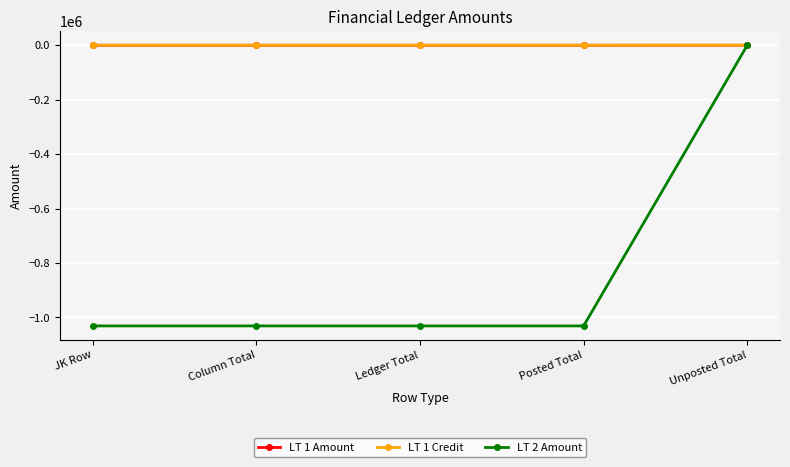

Does the chart have visible grid lines?

Yes